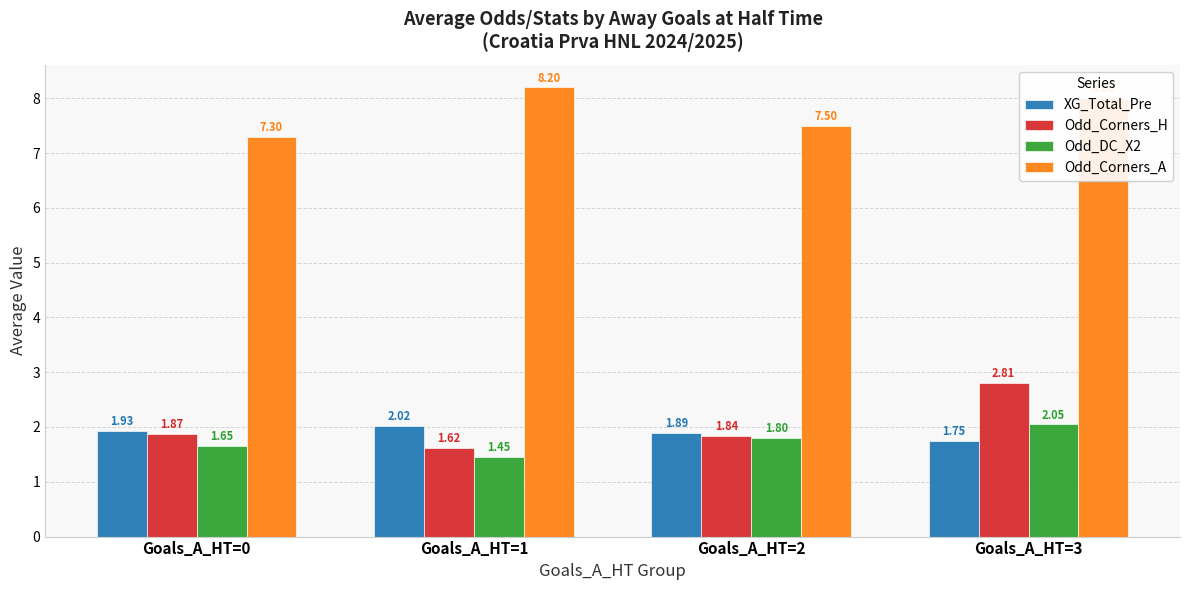

The value of Odd_DC_X2 at Goals_A_HT=1 is 2.1. True or false?

False